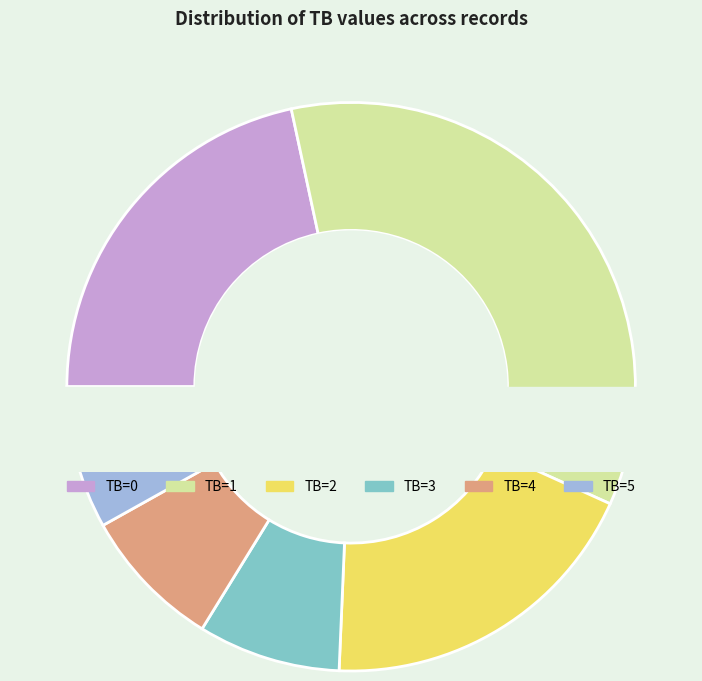

Between 3 and 1, which is larger?

1